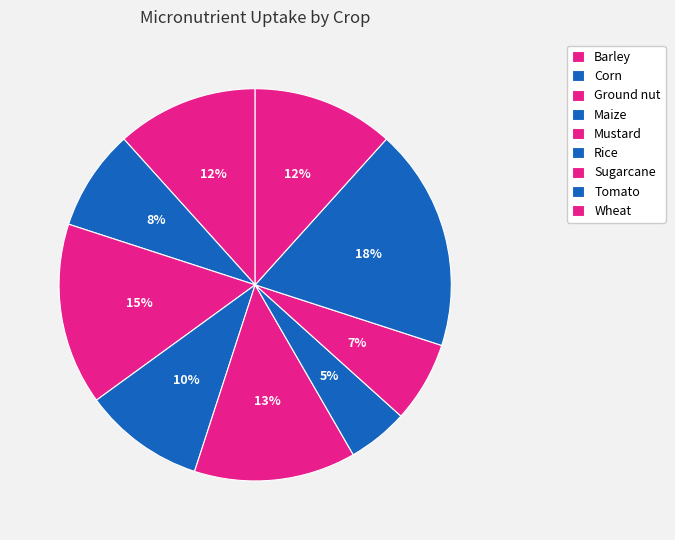

To the nearest percent, what is the combined percentage of Maize and Wheat?

22%